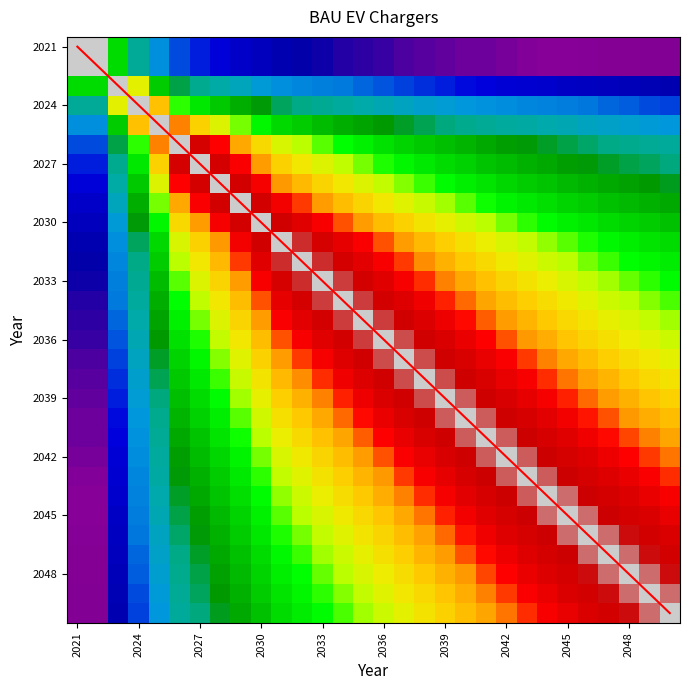

What is the total value across all series at 2048?

46.3